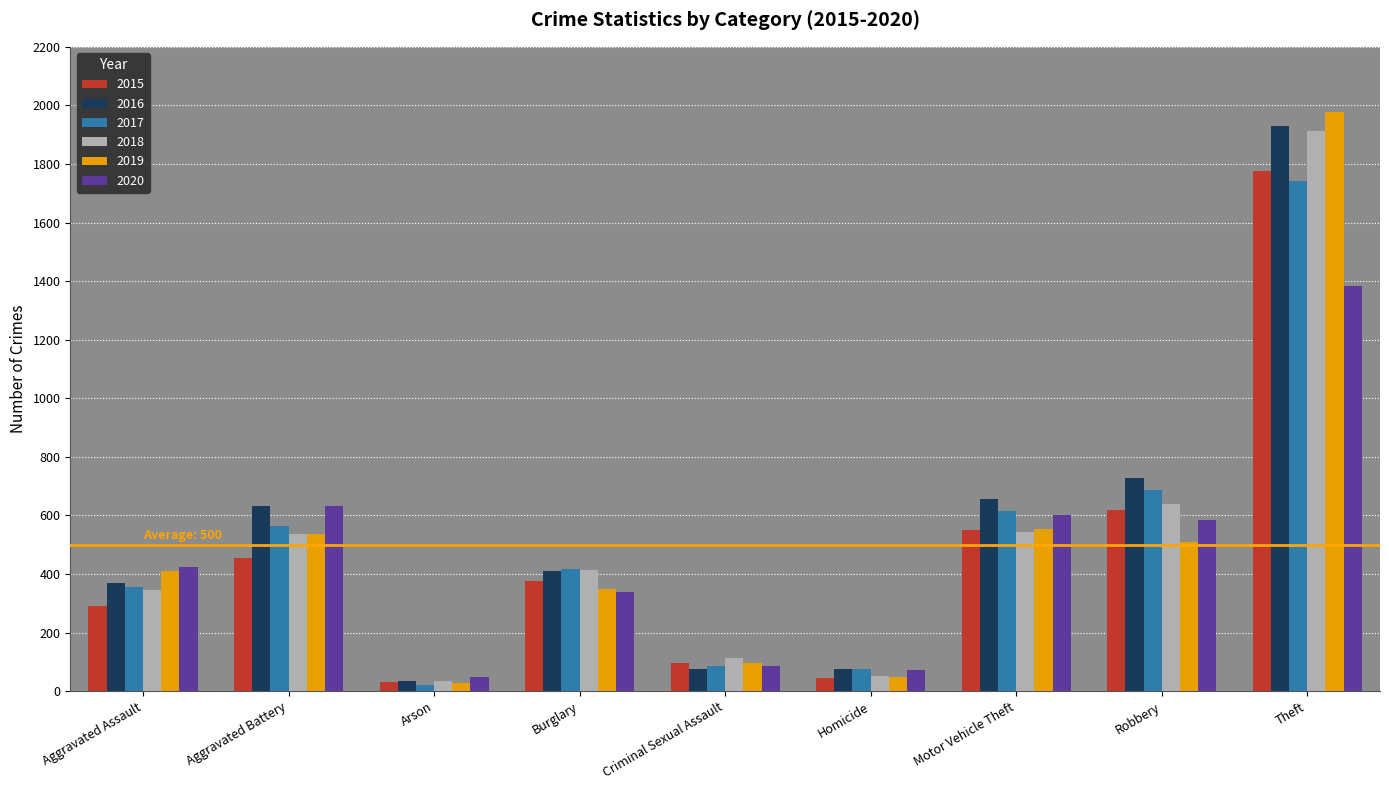

Which series has the largest total across all categories?

2016